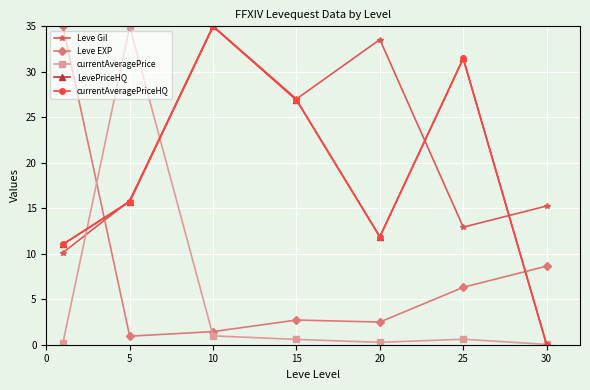

Which series has the widest spread of values?

LevePriceHQ